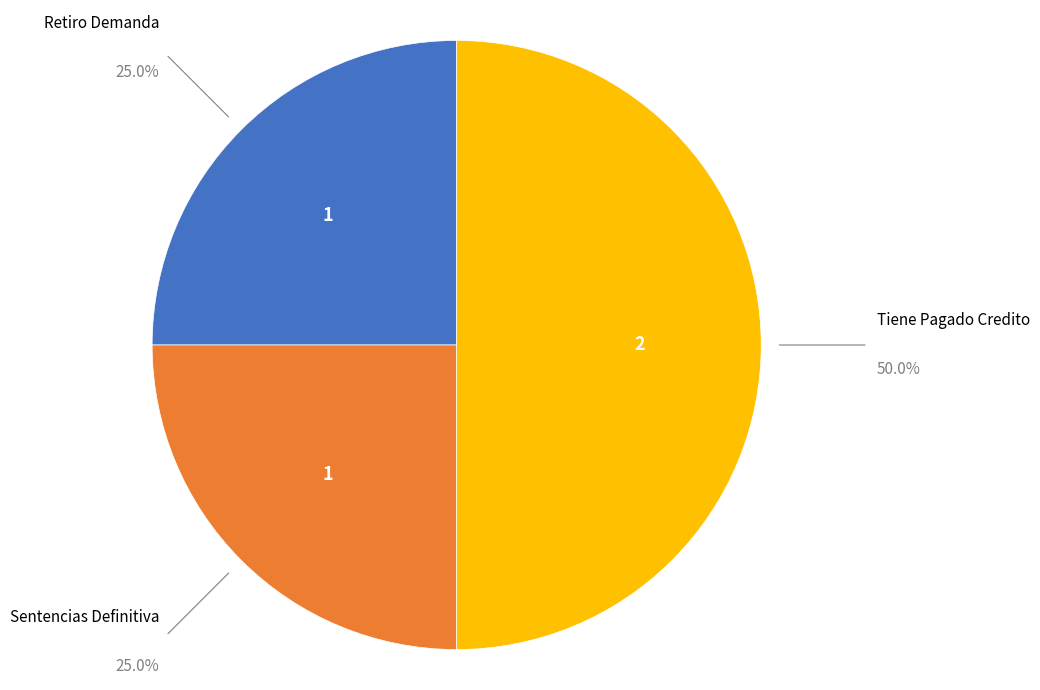

Does Sentencias Definitiva account for over 50% of the chart?

No